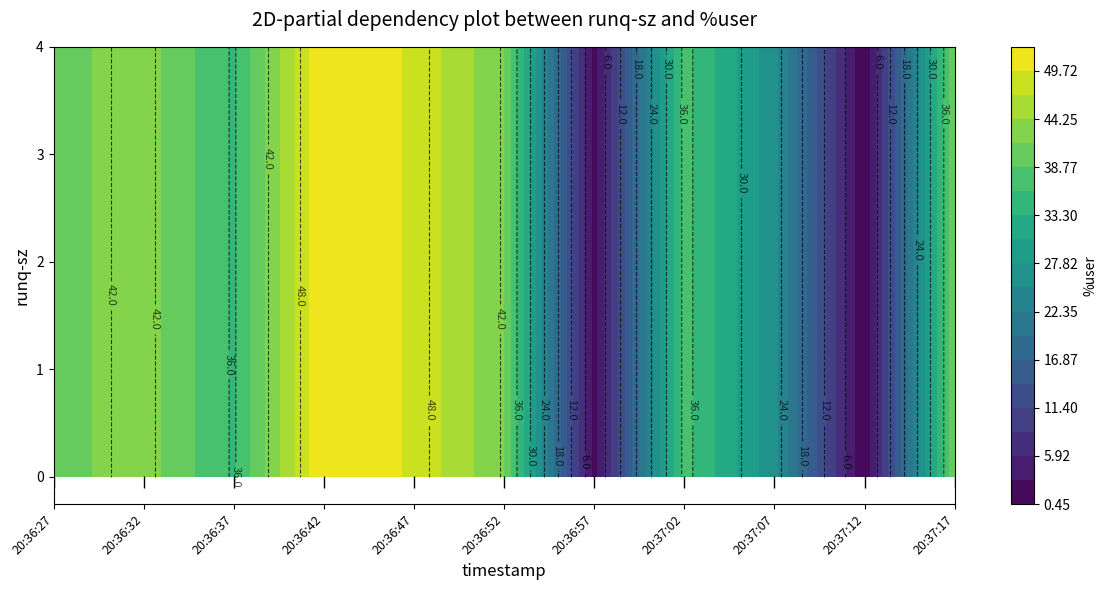

What is the sum of all 20:37:12 values?

0.5